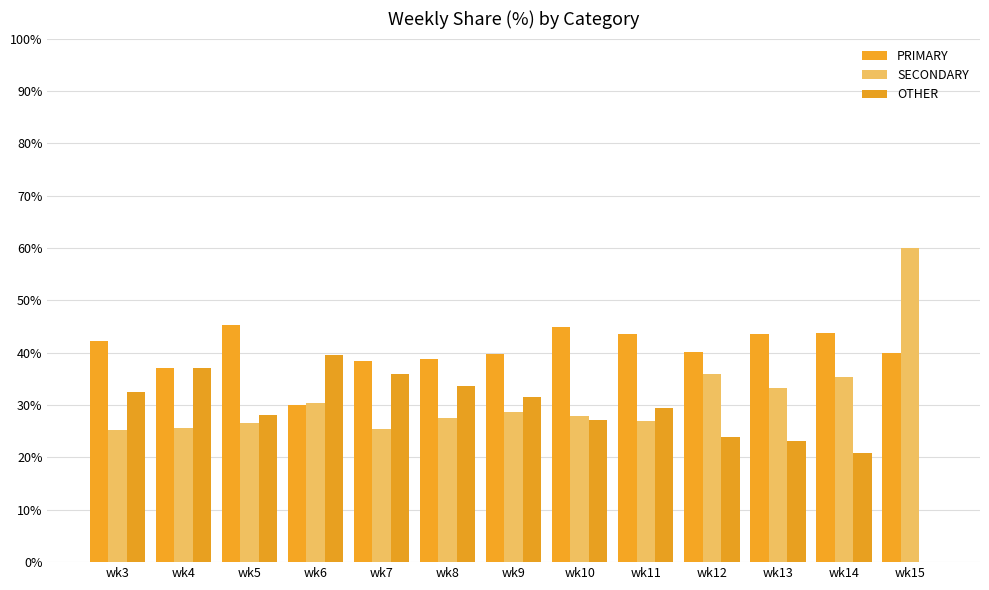

What is the average value of the PRIMARY series?

40.6